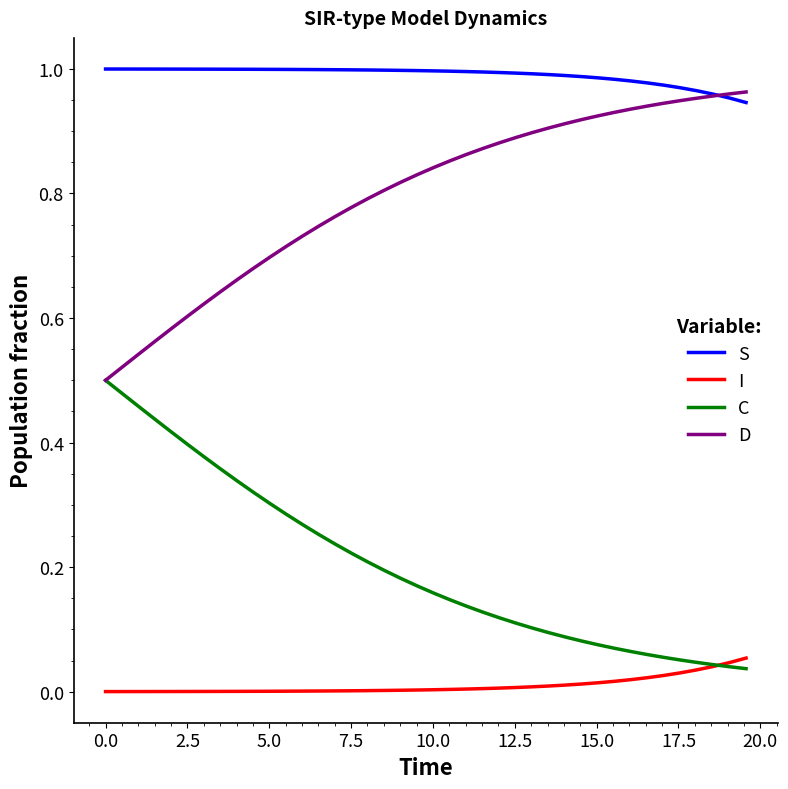

True or false: S and C cross at least once.

False